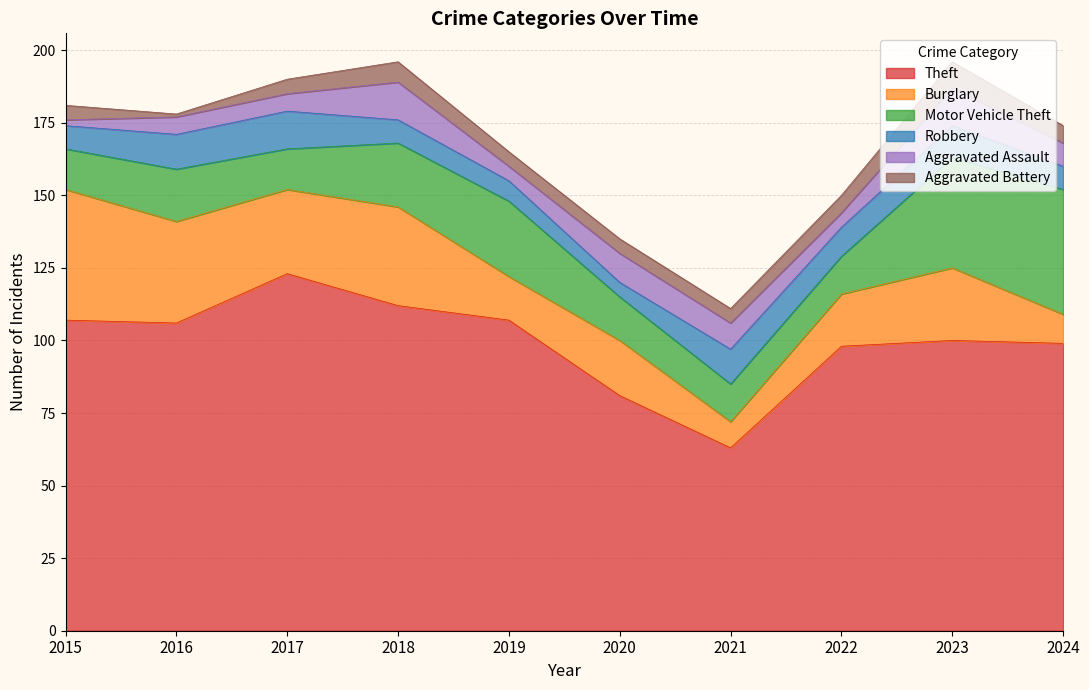

Reading left to right, transcribe all the data shown in this chart.

Theft: 107	106	123	112	107	81	63	98	100	99
Burglary: 45	35	29	34	15	19	9	18	25	10
Motor Vehicle Theft: 14	18	14	22	26	15	13	13	38	43
Robbery: 8	12	13	8	7	5	12	10	11	8
Aggravated Assault: 2	6	6	13	5	10	9	5	13	8
Aggravated Battery: 5	1	5	7	5	5	5	6	9	6